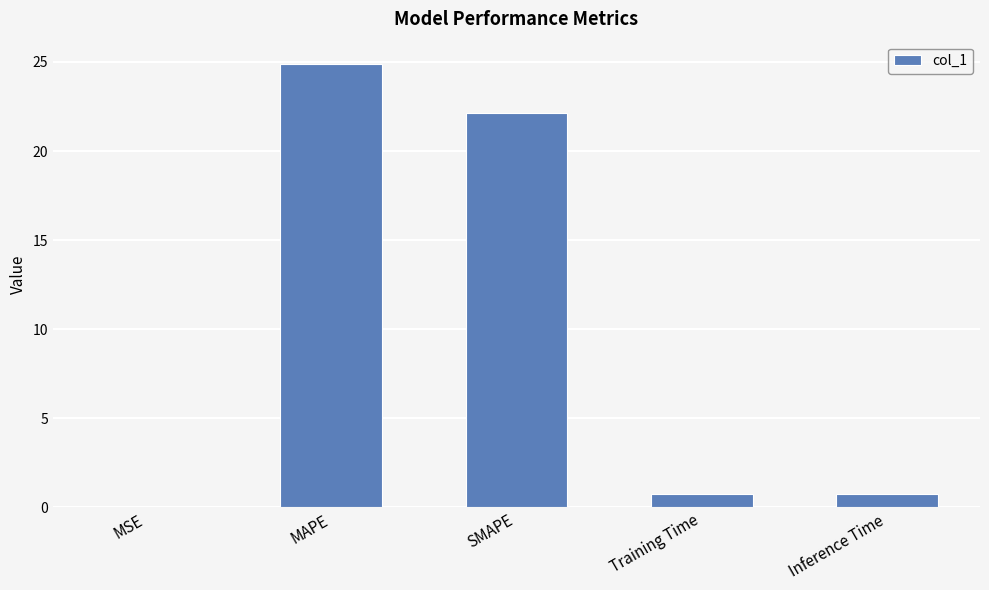

What value does the data have at SMAPE?

22.1